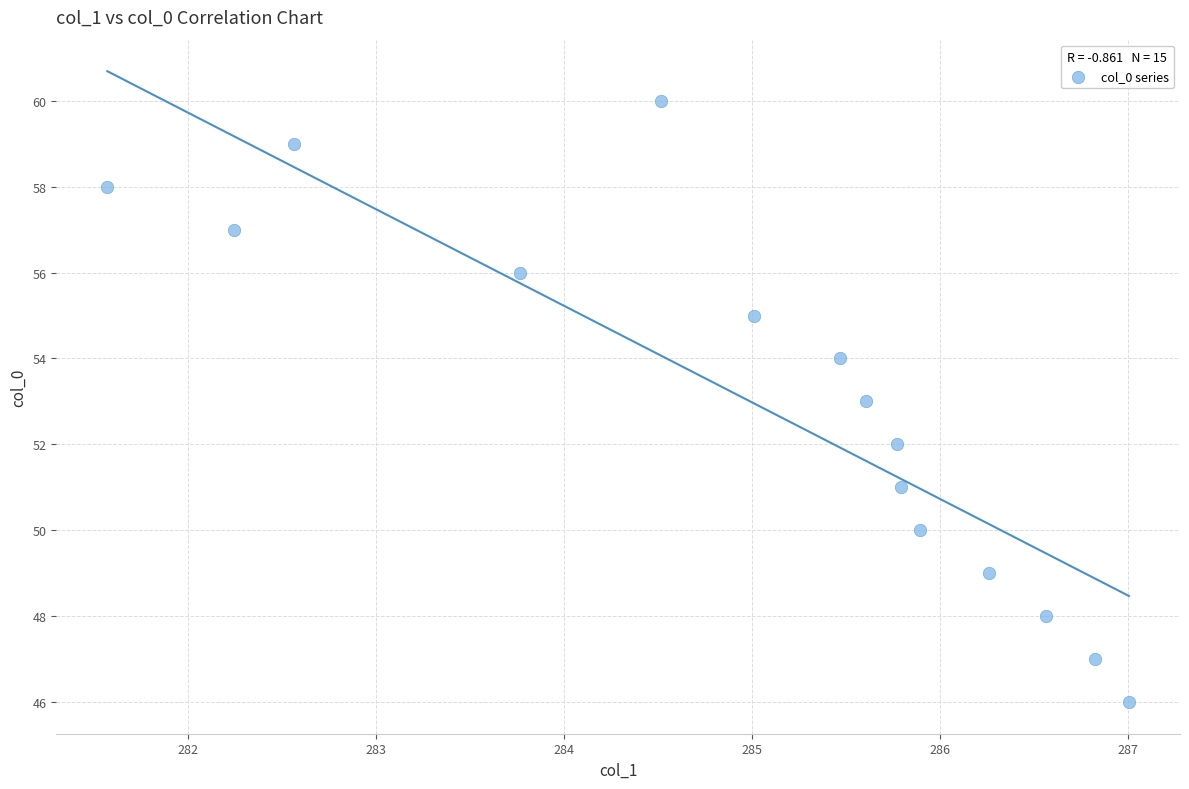

What is the range of Y values (max minus min)?

14